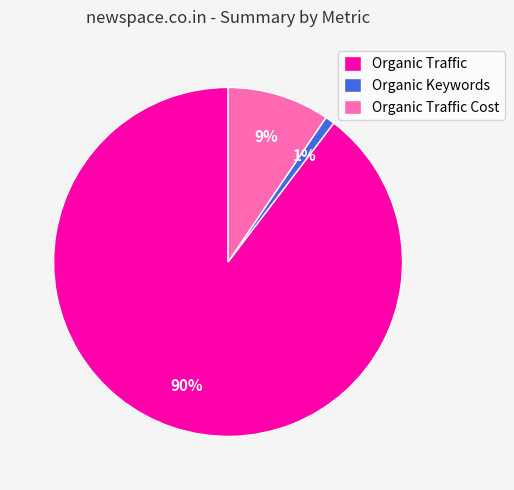

Which has a higher value, Organic Keywords or Organic Traffic Cost?

Organic Traffic Cost